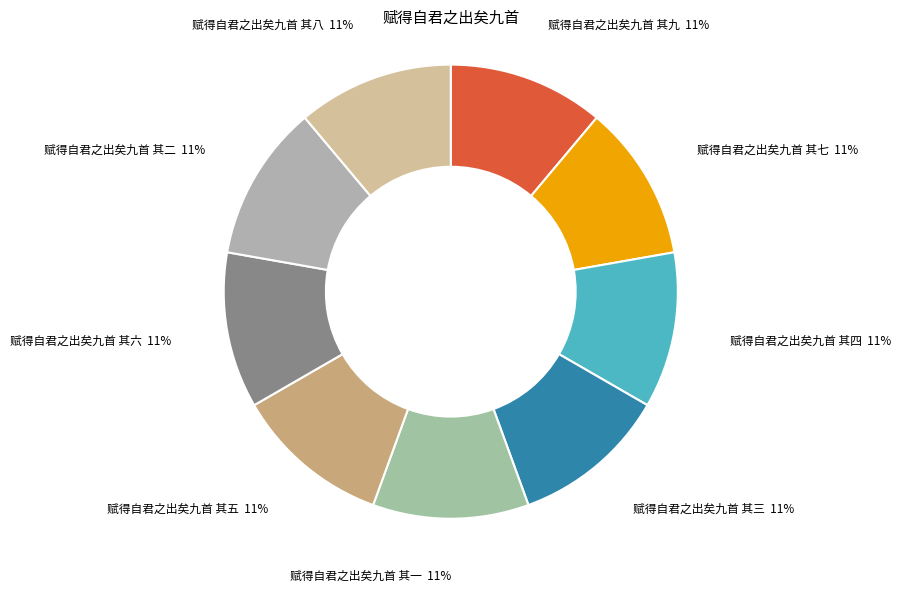

True or false: 赋得自君之出矣九首 其六 accounts for 6% of the total.

False